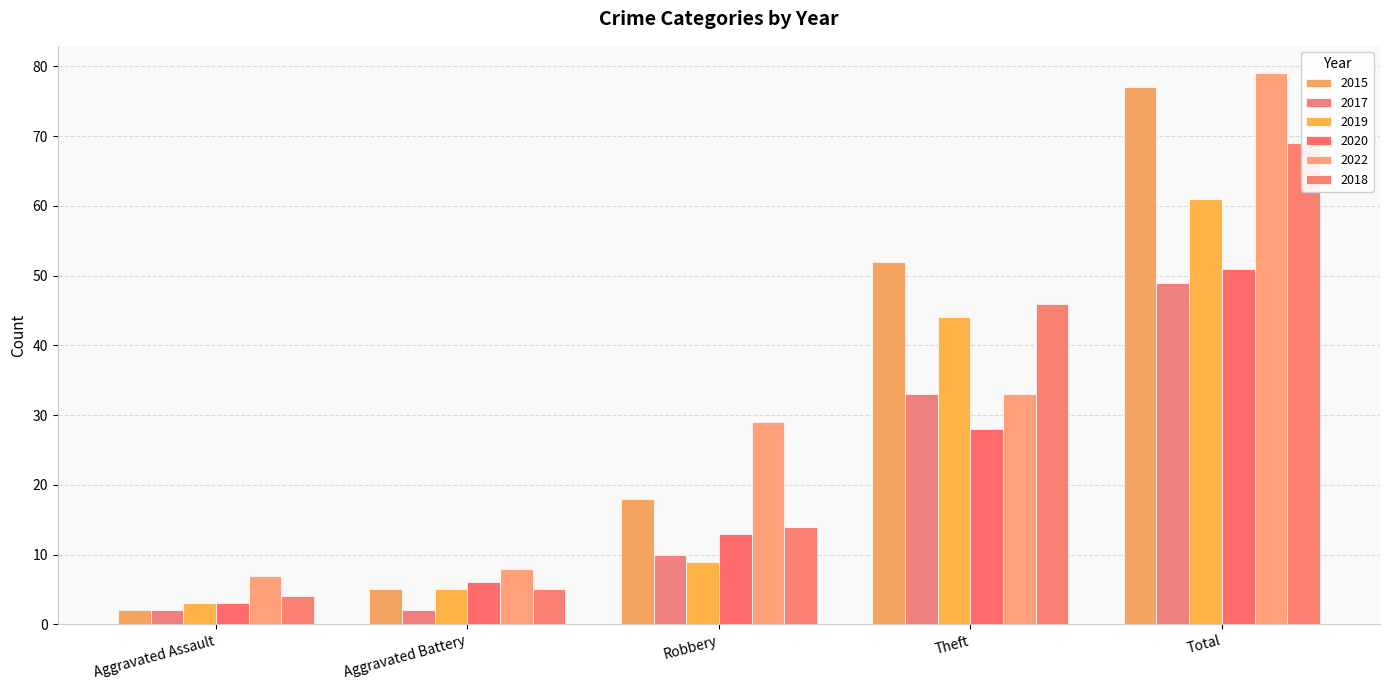

What is the label of the 5th bar from the right?

Aggravated Assault